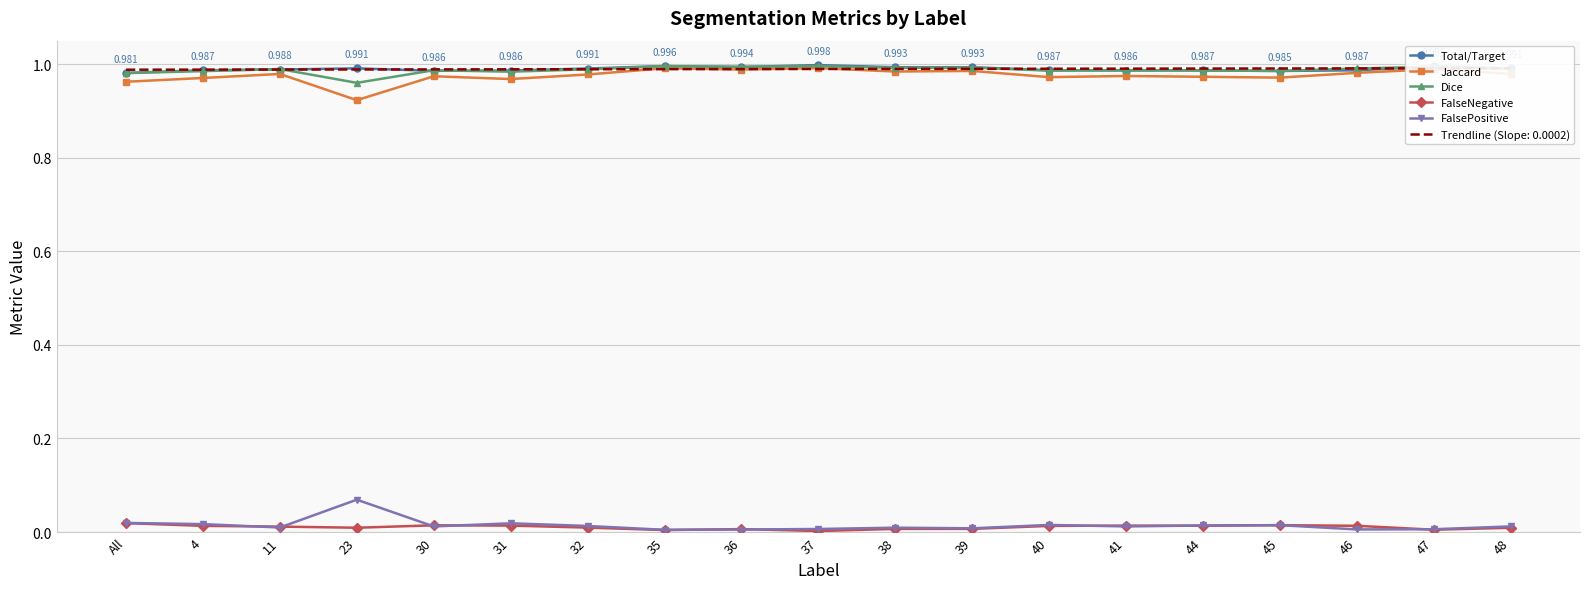

Rank the series at 31 from lowest to highest value.

FalseNegative, FalsePositive, Jaccard, Dice, Total/Target